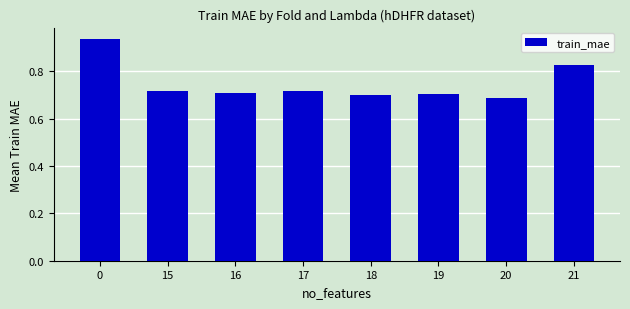

How many series are shown in this chart?

1